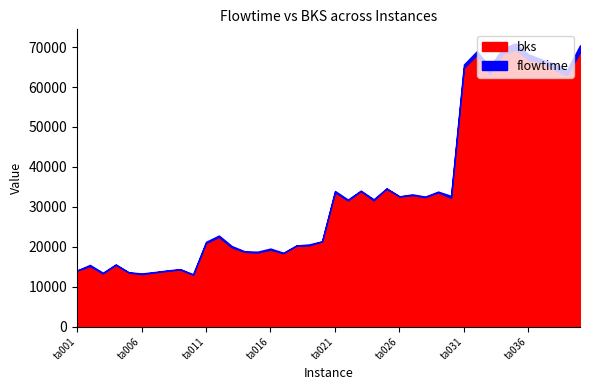

At which label does flowtime reach its peak?

ta035